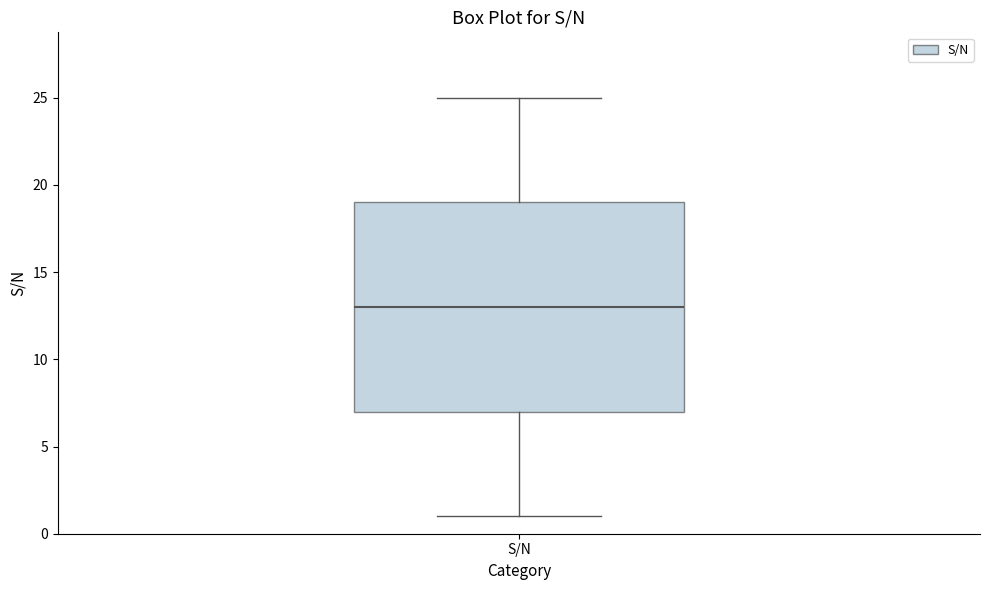

Where does the median line of the box for S/N sit on the y-axis? The values are not printed on the chart, so give them approximately, as read against the axis.

13